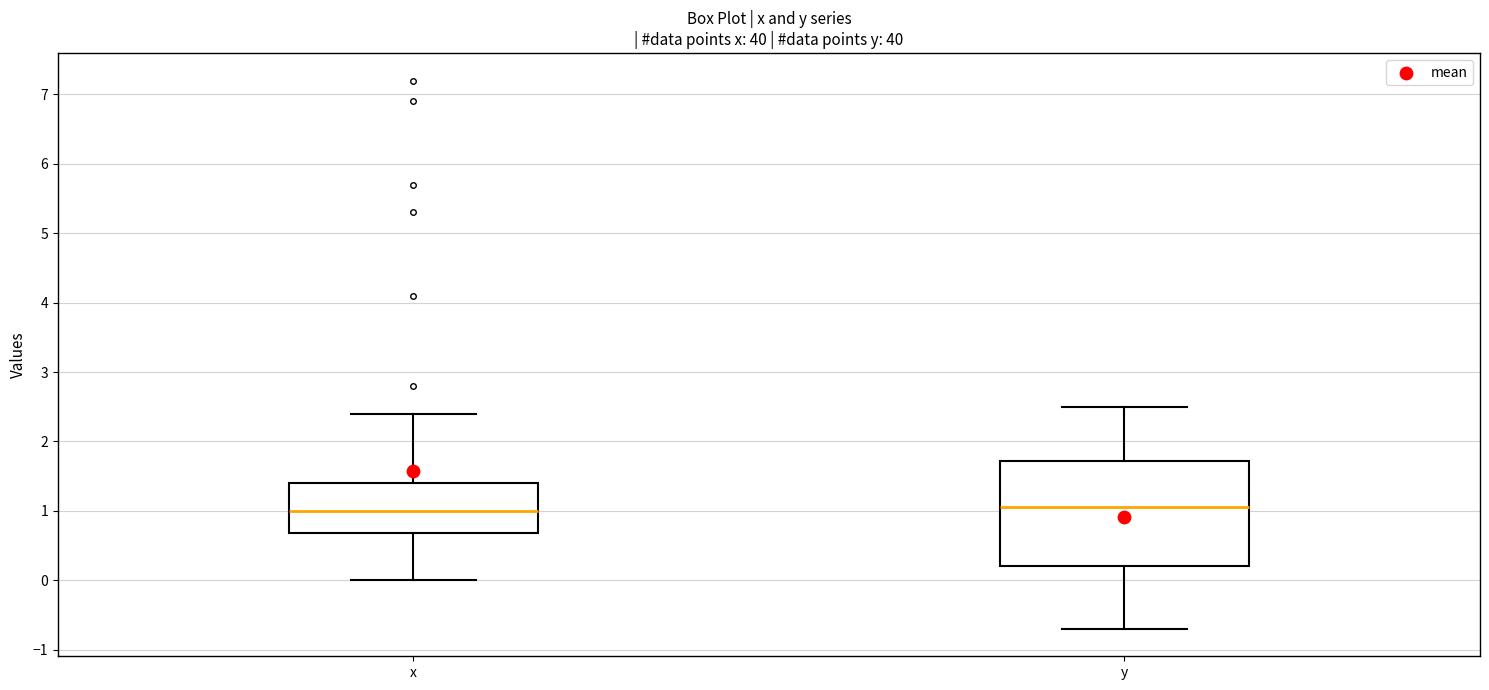

Where does the upper whisker of the box for x end on the y-axis? The values are not printed on the chart, so give them approximately, as read against the axis.

2.4